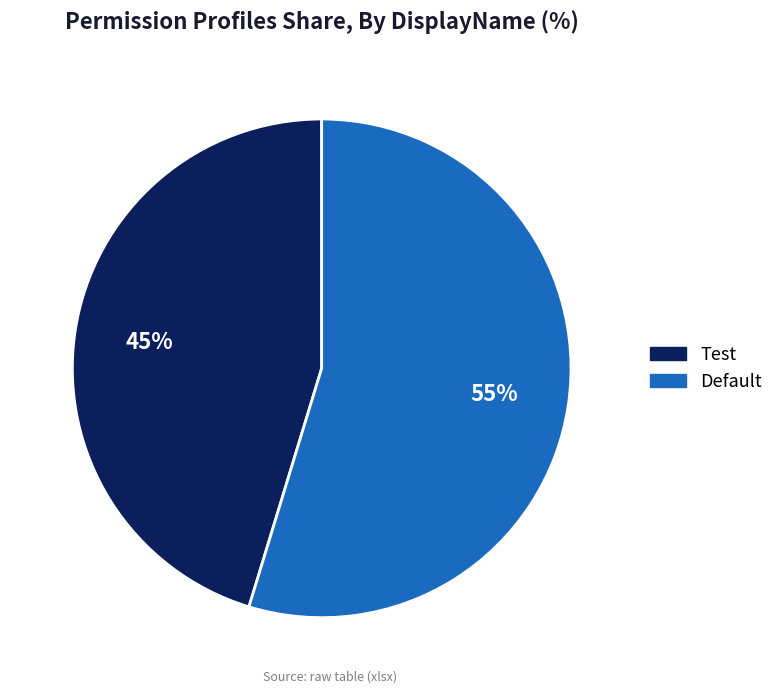

What is the ratio of the value at Default to the value at Test?

1.2